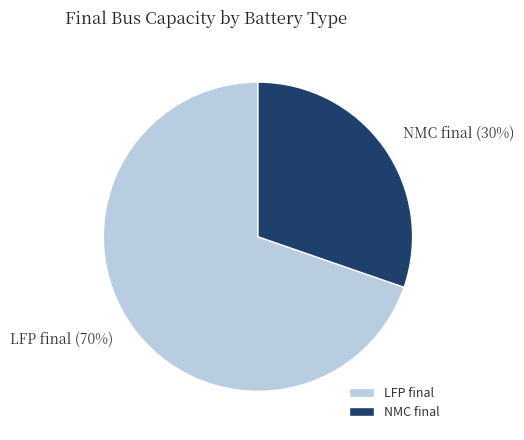

Rank the categories by value from lowest to highest.

NMC final, LFP final